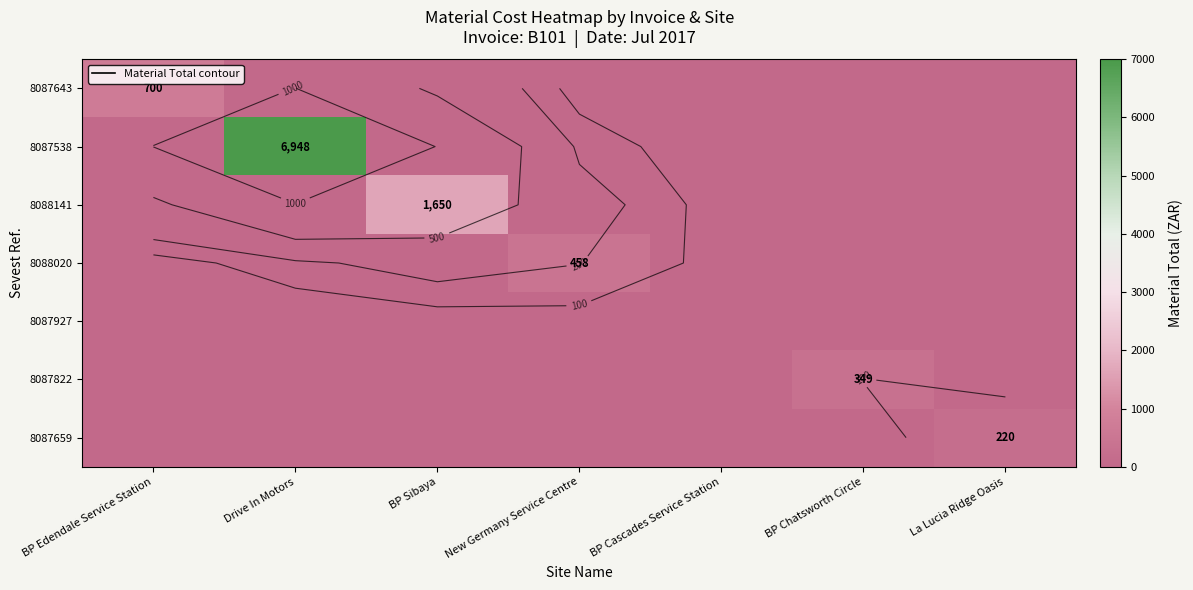

What is the total value across all series at BP Sibaya?

1650